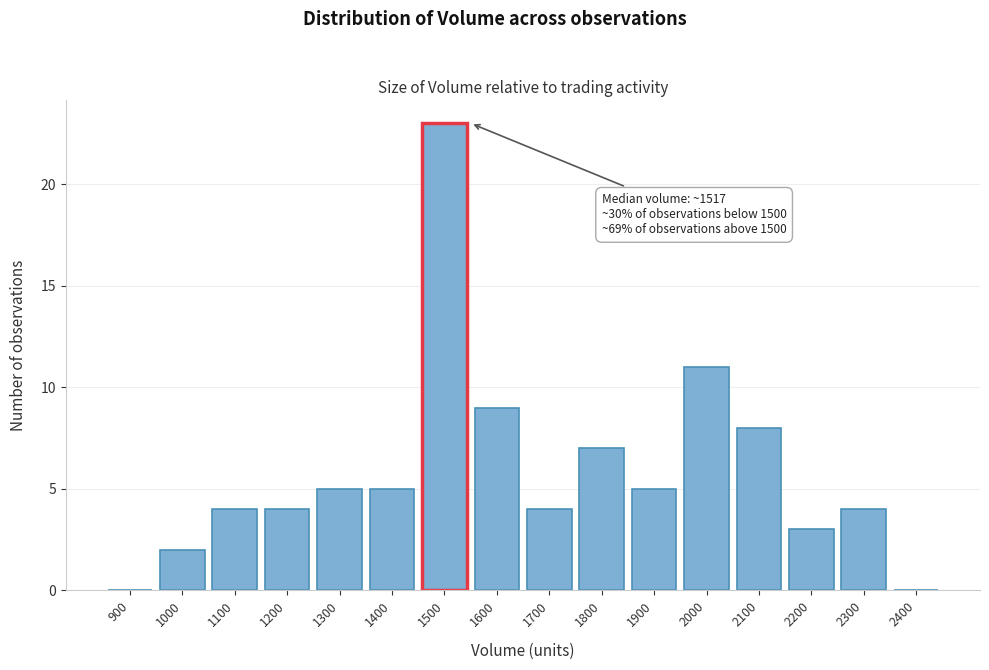

Reading left to right, what are all the values shown in this chart?

900=0	1000=2	1100=4	1200=4	1300=5	1400=5	1500=23	1600=9	1700=4	1800=7	1900=5	2000=11	2100=8	2200=3	2300=4	2400=0